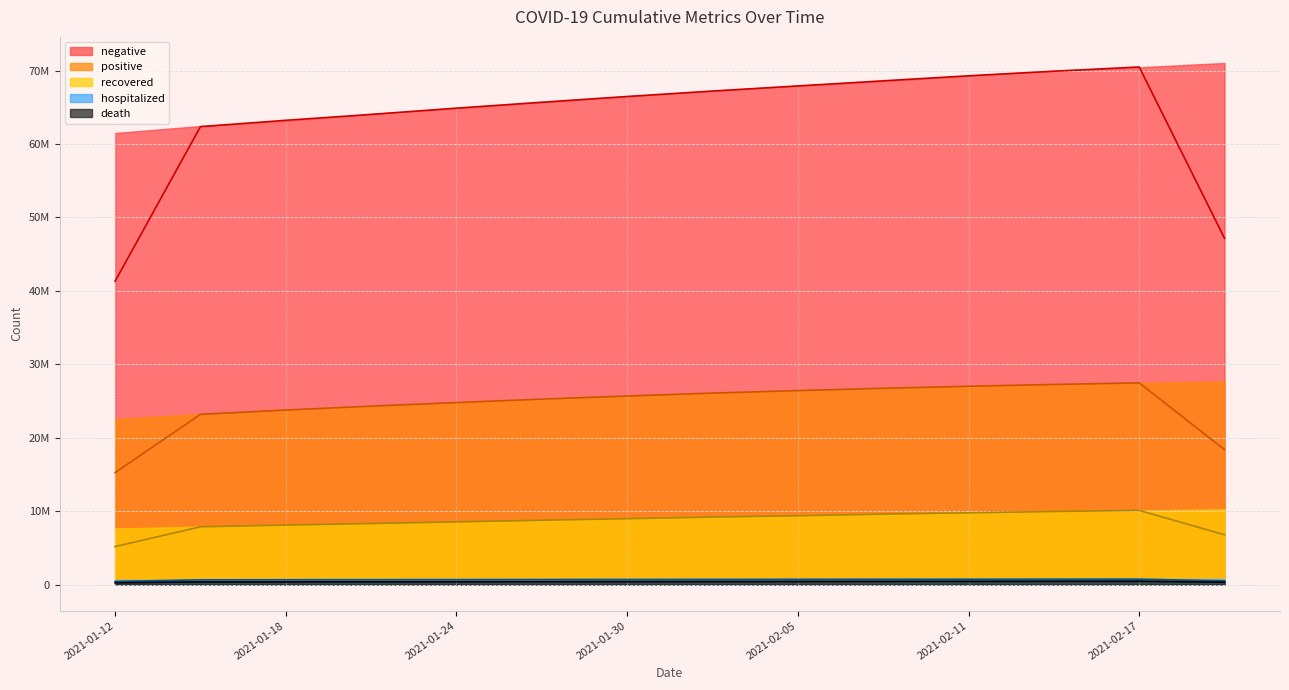

True or false: recovered and hospitalized intersect in this chart.

False